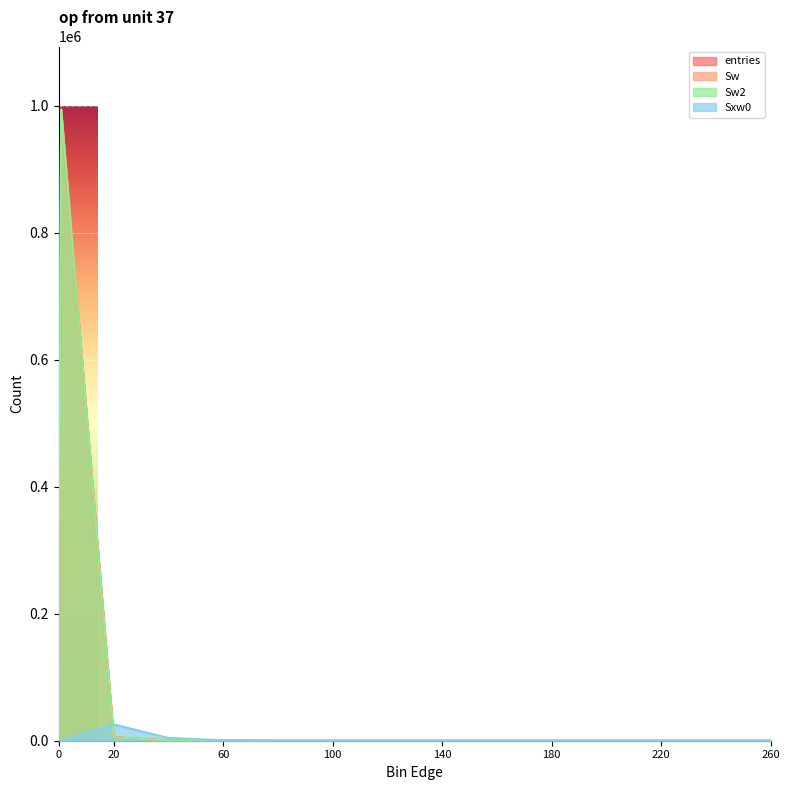

At which label is Sw2 closest to 497144?

20